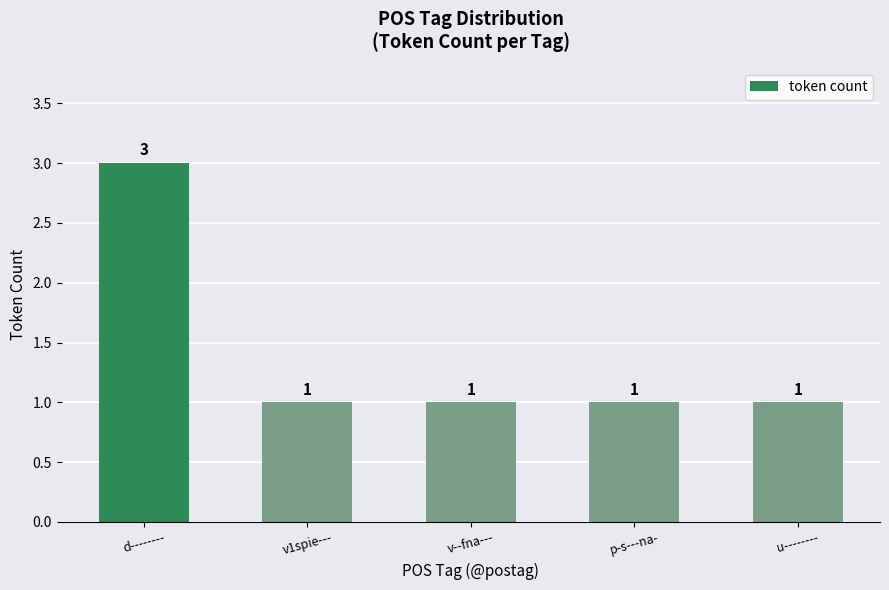

What is the greatest value displayed?

3